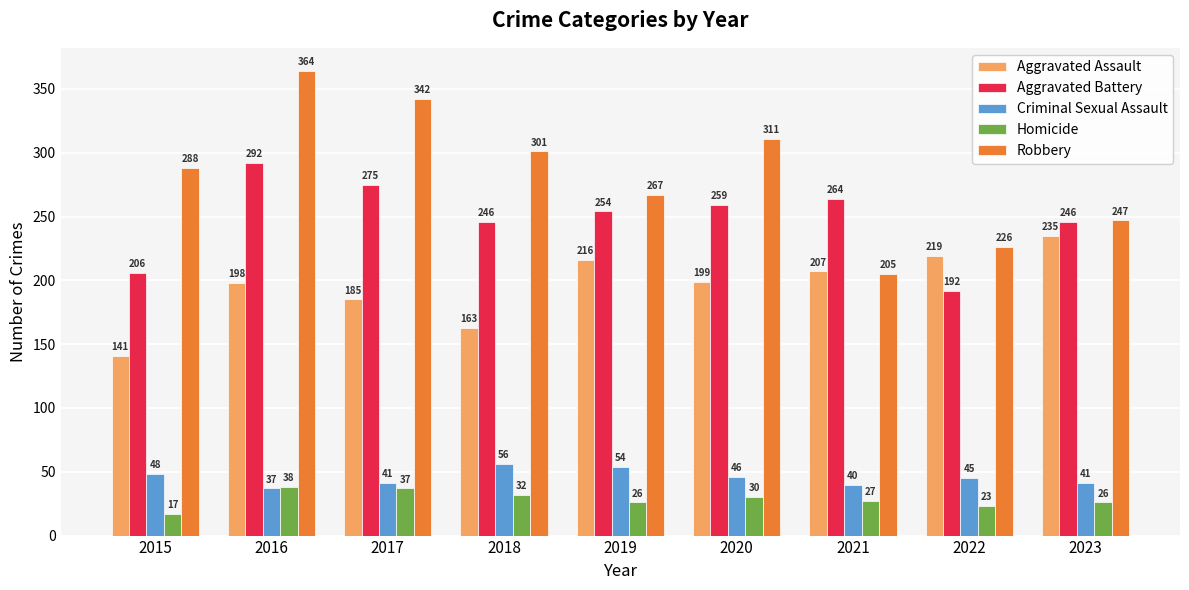

How many bars are there in each group?

5